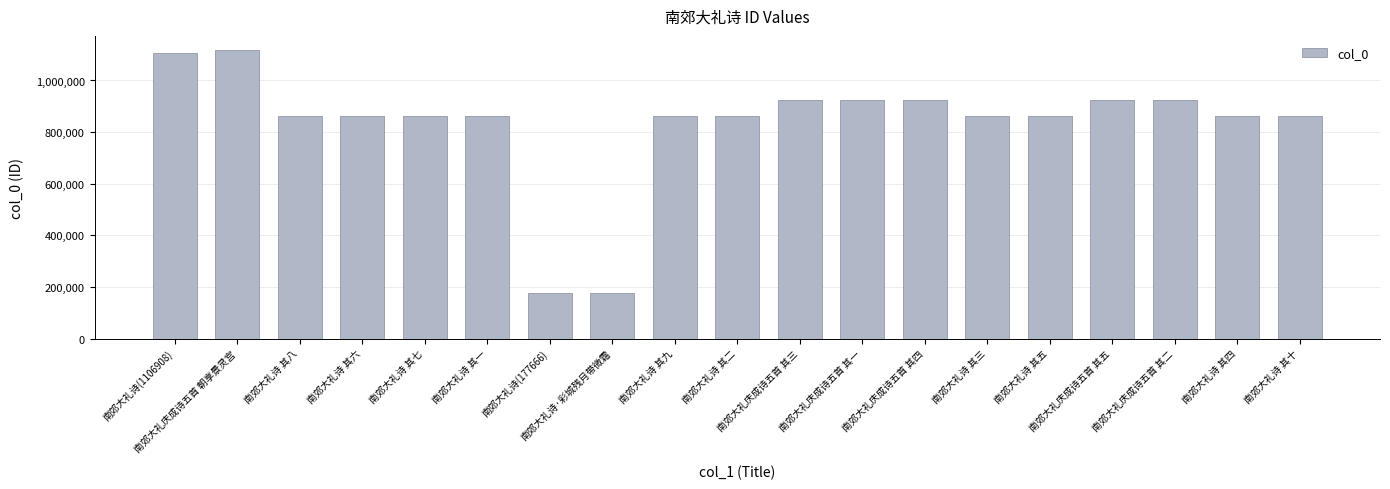

What is the greatest value displayed?

1116941